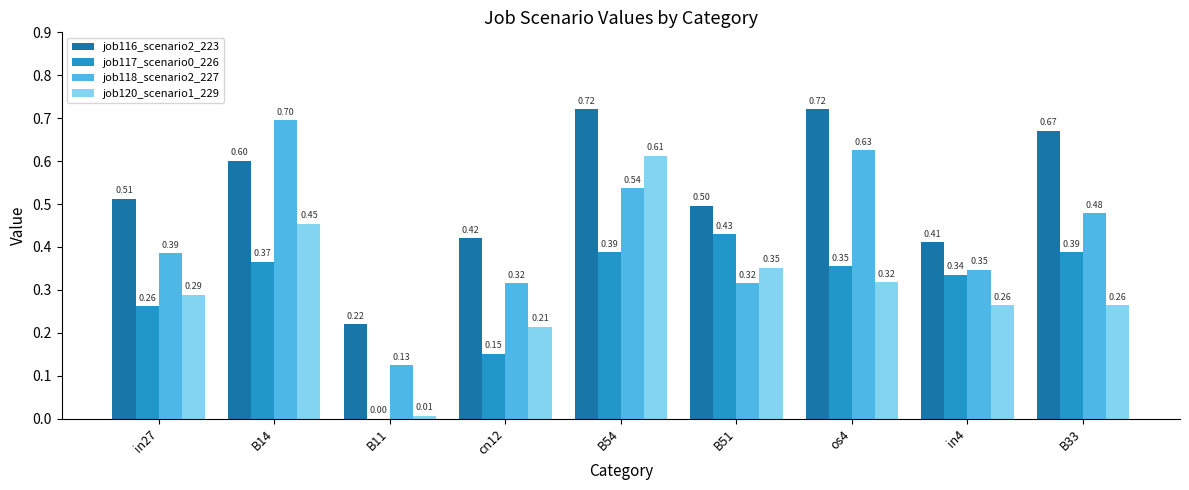

Are the bars grouped side by side (vs. stacked)?

Yes